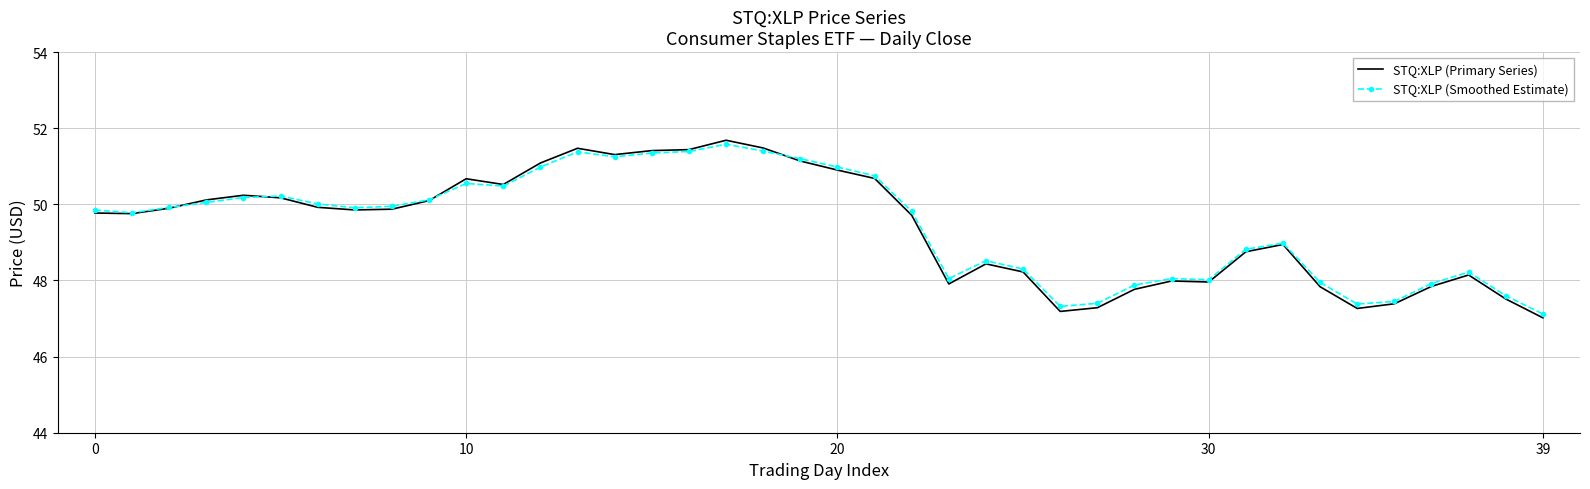

What is the maximum value for STQ:XLP (Smoothed Estimate)?

51.6